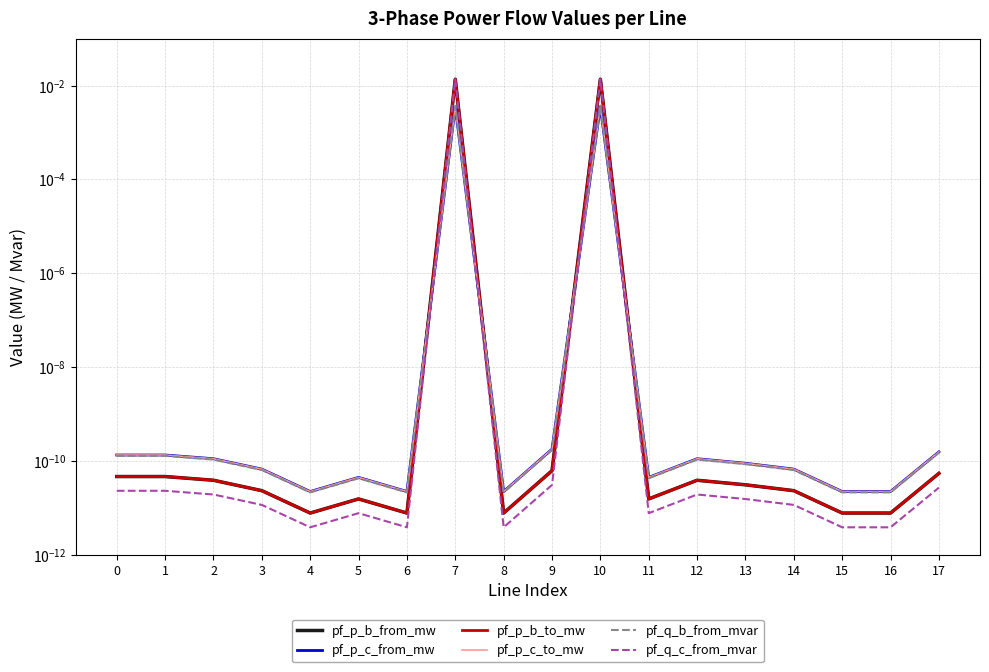

In pf_p_c_to_mw, how many points are lower than both neighbors (excluding endpoints)?

5